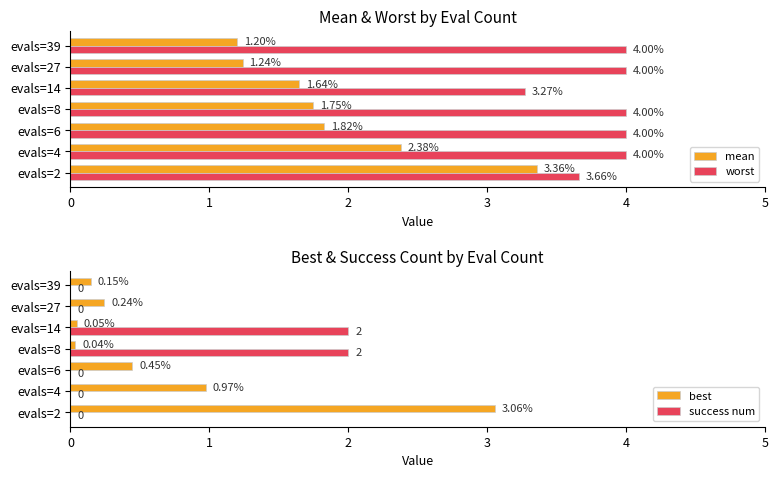

What is the sum of all mean values?

13.4